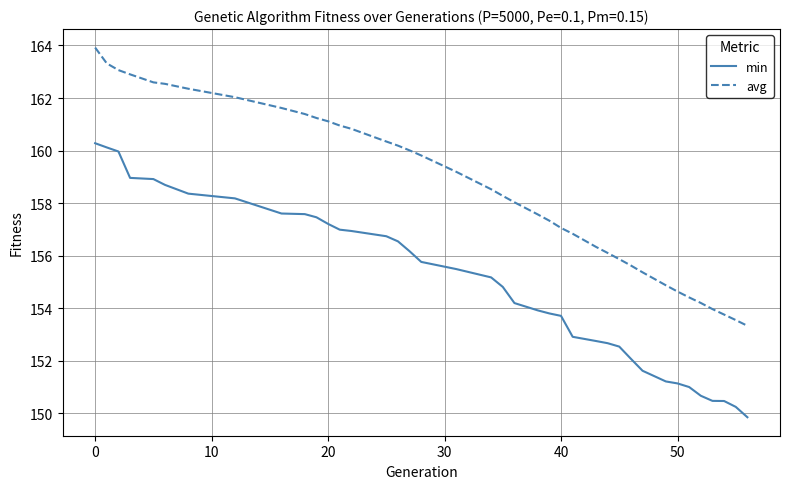

How many categories are shown in the chart?

39